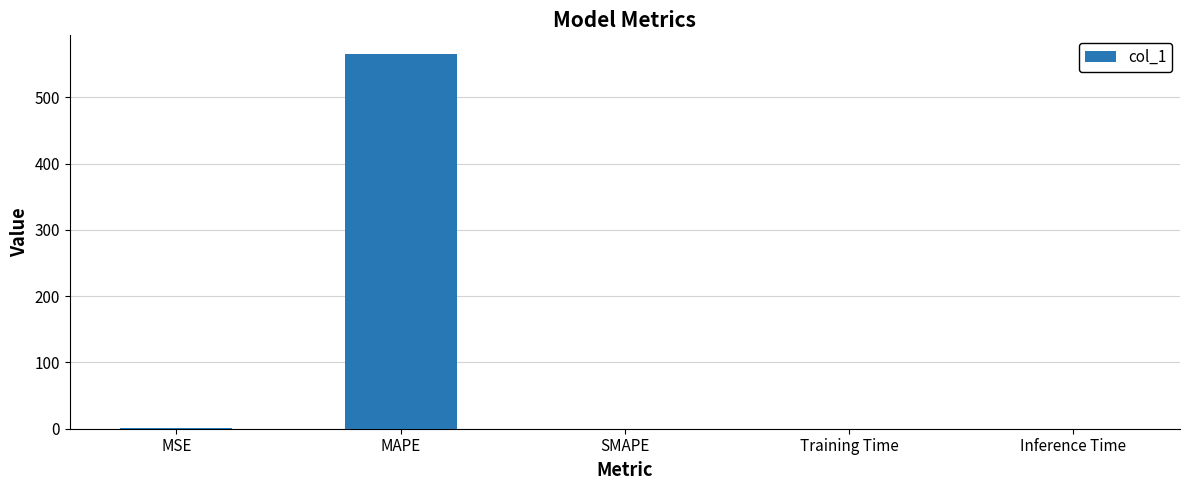

The value at Training Time is 0.0. True or false?

True